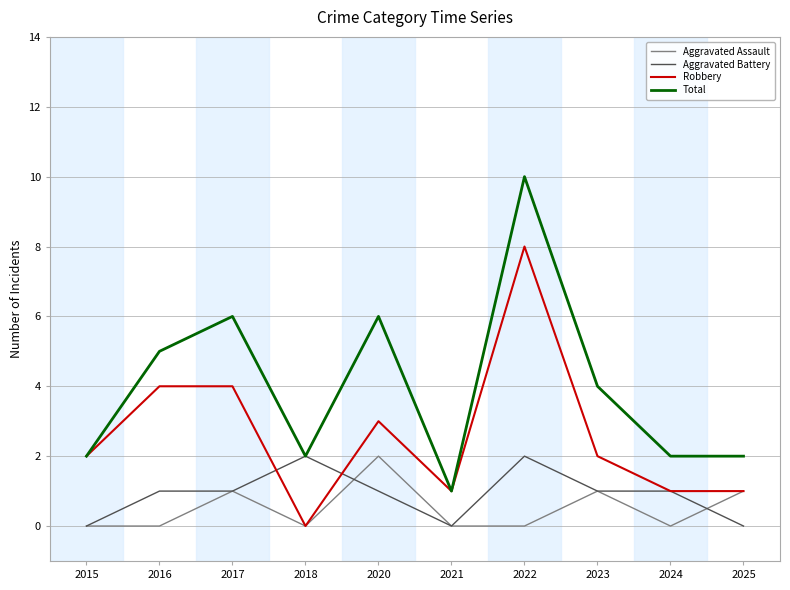

What is the difference between the Robbery values at 2015 and 2025?

1